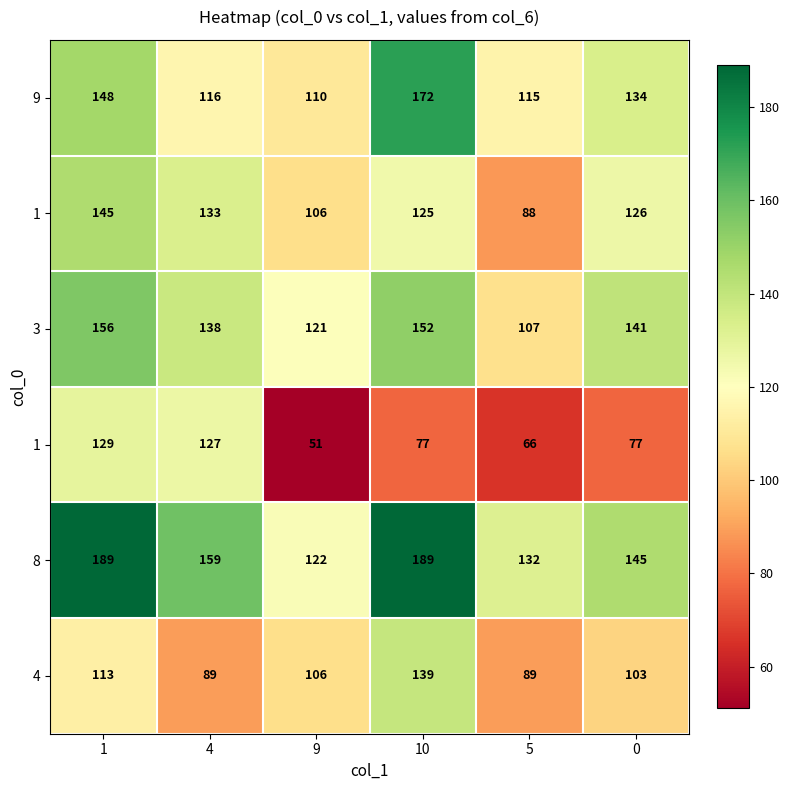

Between 9 and 5, which is larger?

5